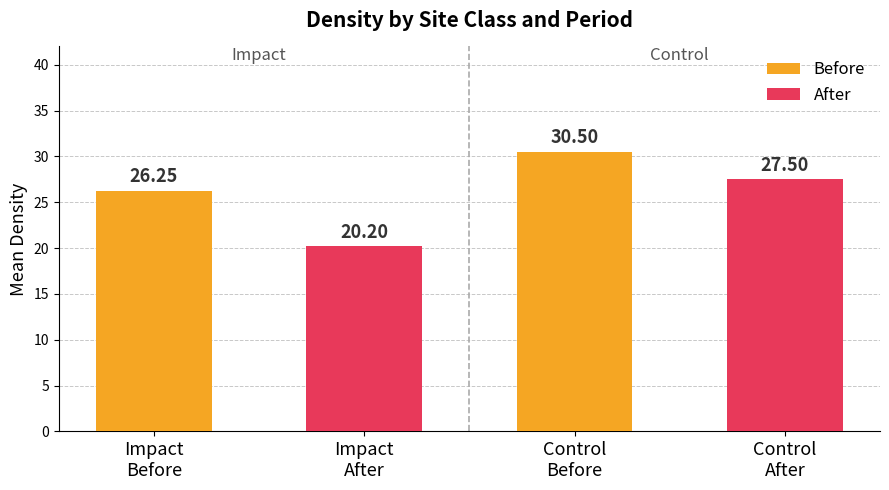

Which series has the widest spread of values?

After